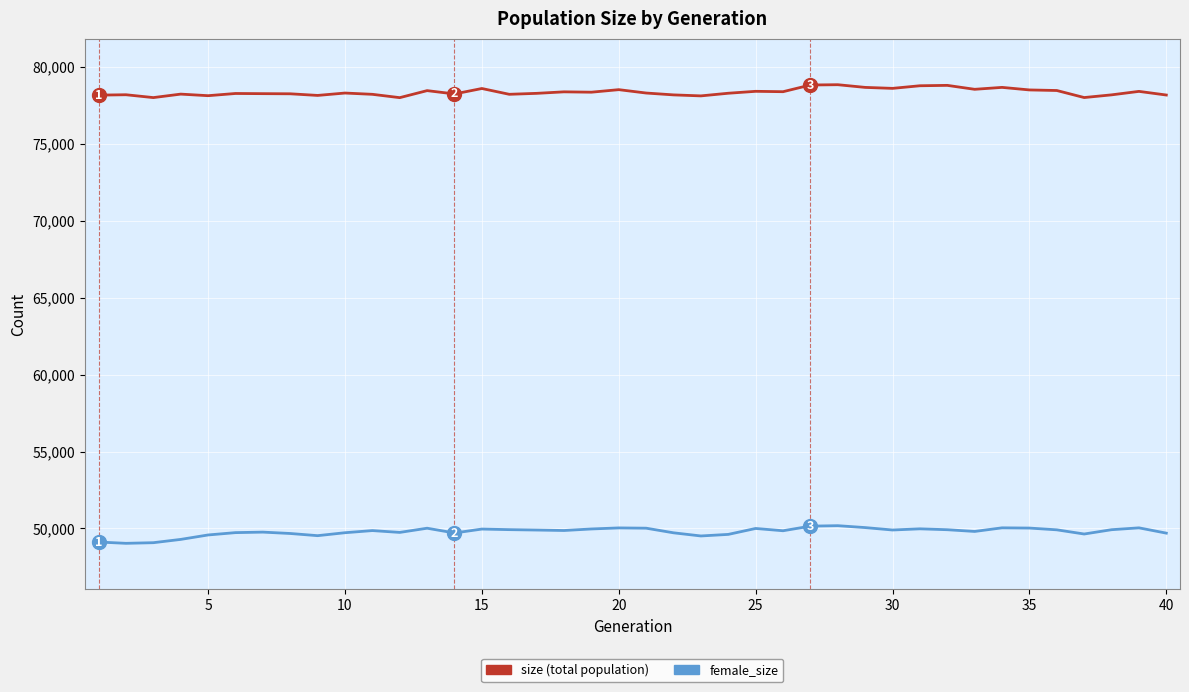

What is the maximum value shown in the chart?

78859